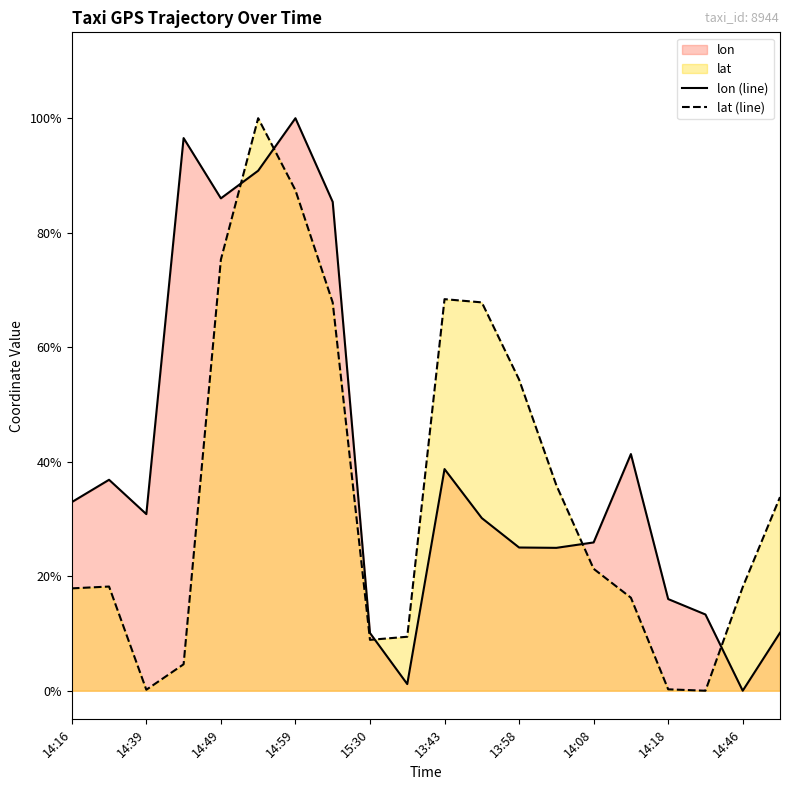

At which category is the sum across all series the highest?

14:54